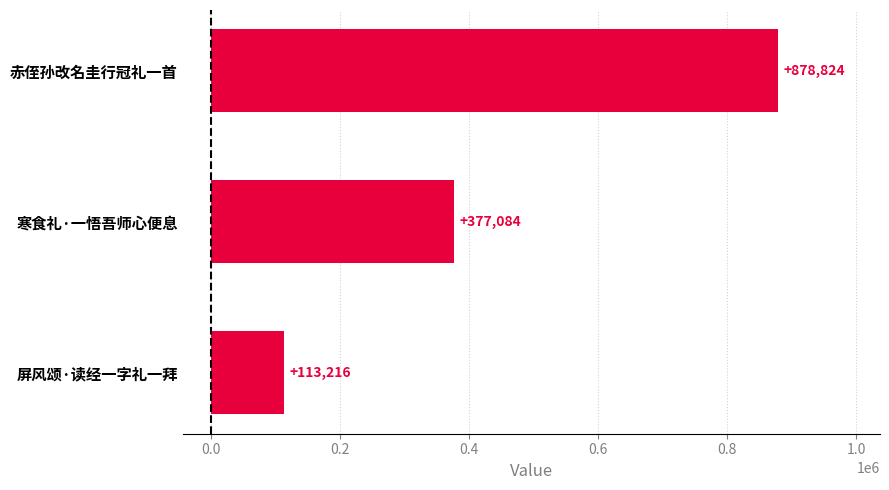

Are the bars grouped side by side (vs. stacked)?

No